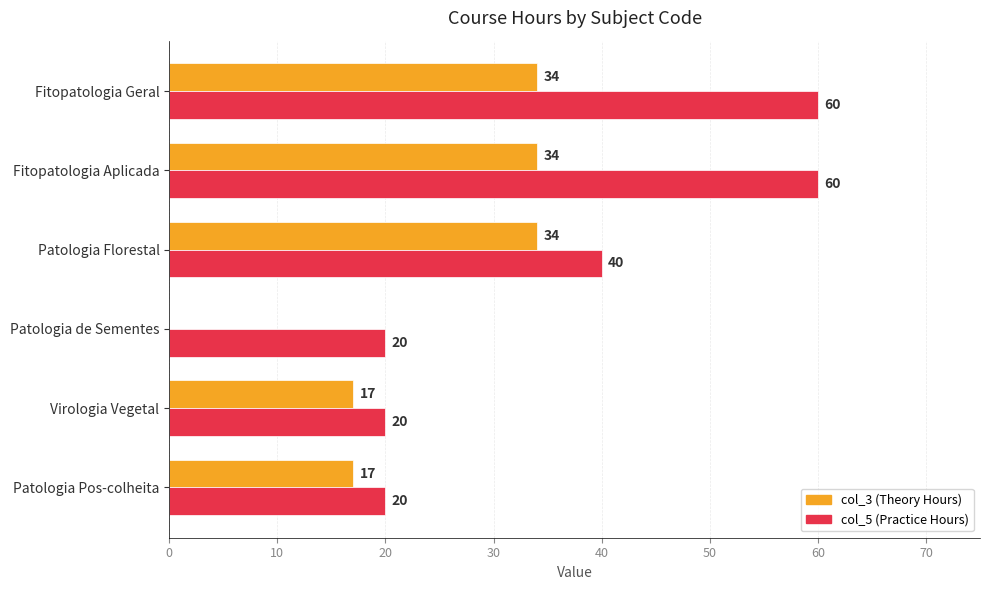

What is the total value across all series at Fitopatologia Geral?

94